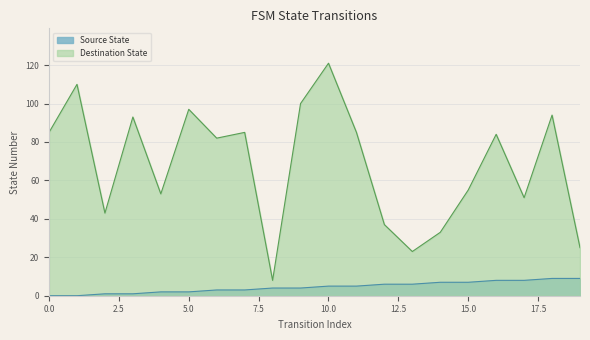

Is the value of Destination State at 3 greater than the value of Source State at 18?

Yes